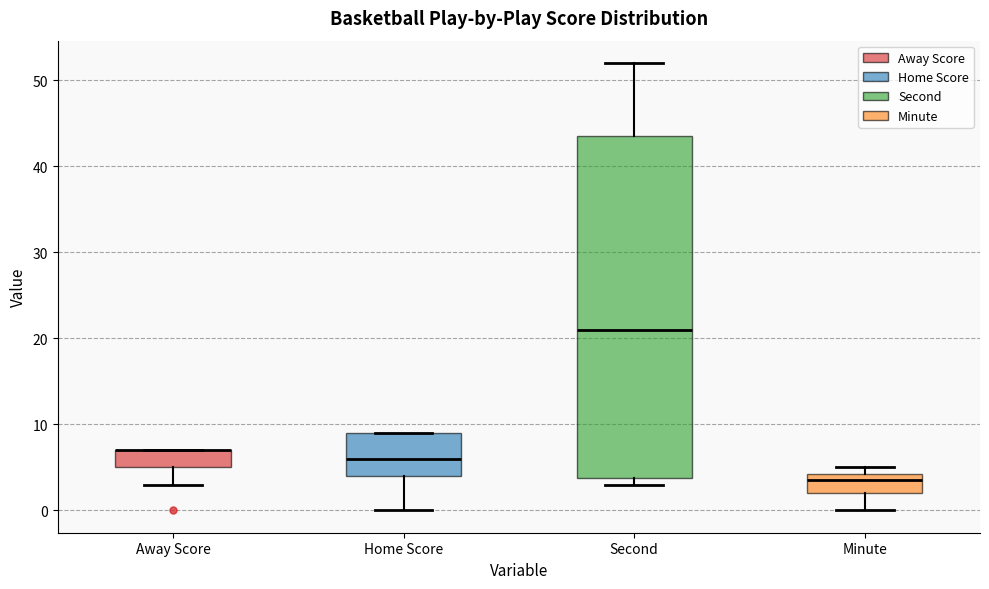

Where is the lower edge of the box for Home Score on the y-axis? The values are not printed on the chart, so give them approximately, as read against the axis.

4